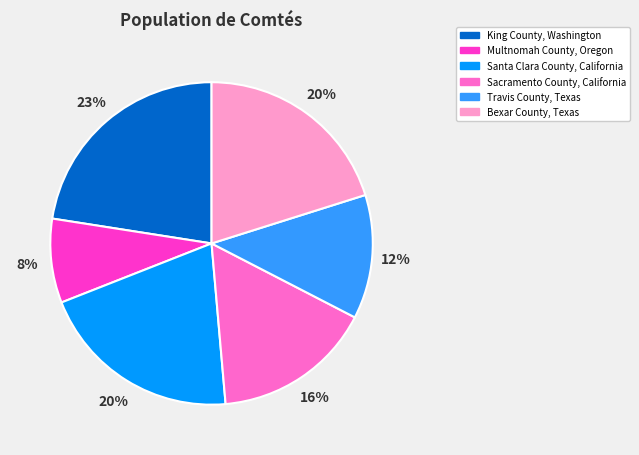

Which slice is the smallest?

Multnomah County, Oregon